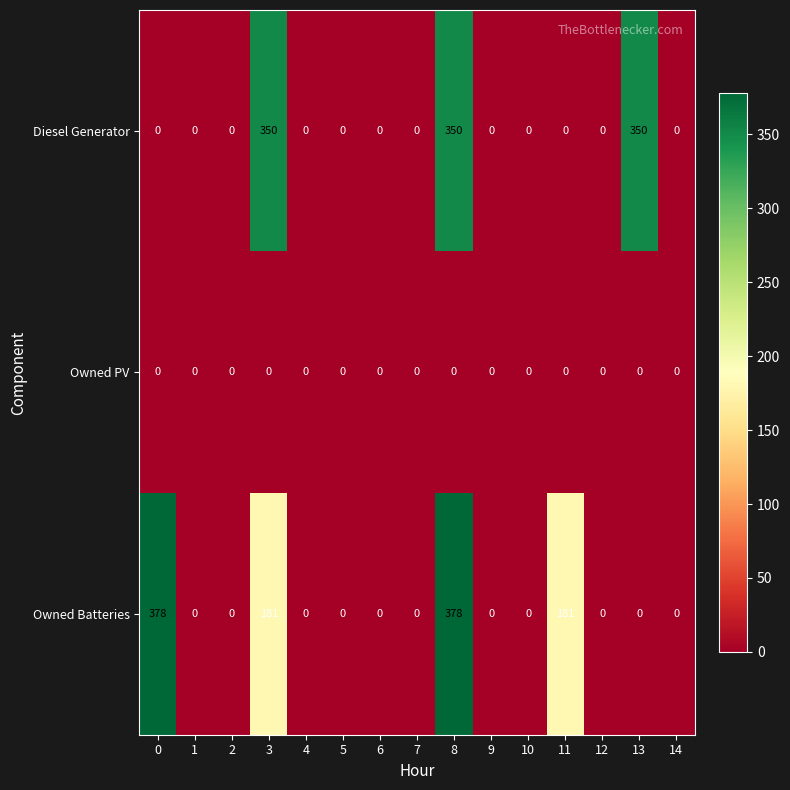

What is the sum of all Diesel Generator values?

1050